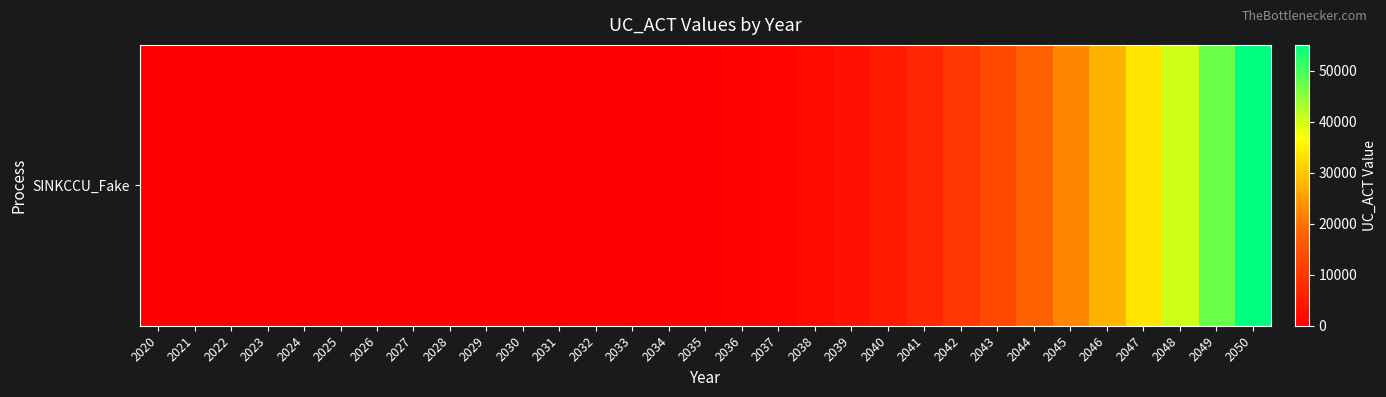

Rank the categories by value from lowest to highest.

2020, 2021, 2022, 2023, 2024, 2025, 2026, 2027, 2028, 2029, 2030, 2031, 2032, 2033, 2034, 2035, 2036, 2037, 2038, 2039, 2040, 2041, 2042, 2043, 2044, 2045, 2046, 2047, 2048, 2049, 2050